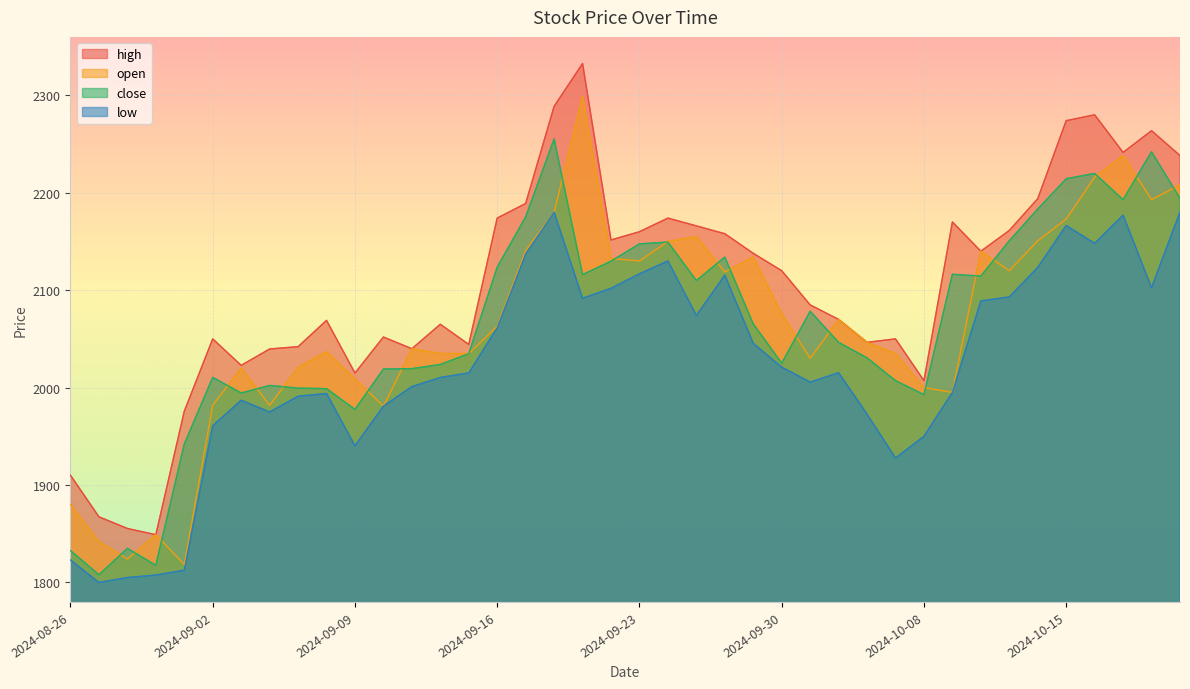

Reading left to right, transcribe all the data shown in this chart.

close: 1832.7	1807.9	1835.0	1817.6	1942.0	2010.5	1994.5	2002.2	1999.5	1998.9	1977.6	2019.0	2019.5	2023.8	2034.8	2123.7	2175.3	2255.3	2115.9	2129.8	2147.6	2149.3	2109.8	2133.9	2065.4	2025.0	2078.3	2046.5	2030.5	2007.2	1992.8	2116.3	2114.5	2150.7	2183.3	2214.4	2219.8	2192.9	2242.1	2194.2
low: 1823.0	1800.0	1805.0	1807.6	1812.5	1960.8	1987.0	1975.0	1991.1	1994.0	1940.2	1981.0	2001.0	2010.3	2015.0	2061.4	2137.2	2180.0	2091.7	2101.9	2116.8	2130.0	2074.0	2115.5	2045.4	2021.0	2005.5	2015.3	1972.7	1927.8	1950.0	1995.1	2089.0	2093.1	2123.4	2166.3	2148.1	2177.0	2102.5	2180.2
open: 1880.0	1842.0	1824.0	1849.0	1818.5	1982.0	2020.0	1981.8	2020.8	2037.0	2008.9	1981.0	2039.9	2035.0	2034.9	2063.0	2140.7	2180.0	2299.0	2132.7	2130.0	2150.1	2155.0	2118.7	2134.0	2075.8	2030.0	2070.0	2046.5	2035.0	2000.0	1995.1	2140.0	2120.0	2150.7	2173.0	2216.1	2238.0	2193.0	2208.0
high: 1910.0	1867.3	1855.4	1849.0	1975.8	2050.0	2022.8	2039.7	2042.0	2069.0	2015.0	2051.9	2039.9	2065.0	2044.3	2174.0	2189.0	2288.7	2332.7	2151.6	2160.0	2174.0	2166.0	2157.9	2137.8	2120.0	2084.9	2070.0	2046.5	2050.0	2007.2	2170.0	2140.0	2161.3	2193.9	2274.0	2280.0	2241.4	2263.7	2238.2